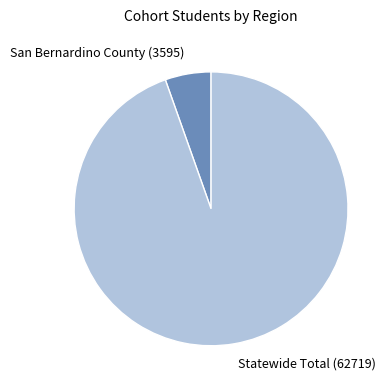

Which category has the biggest portion of the pie?

Statewide Total